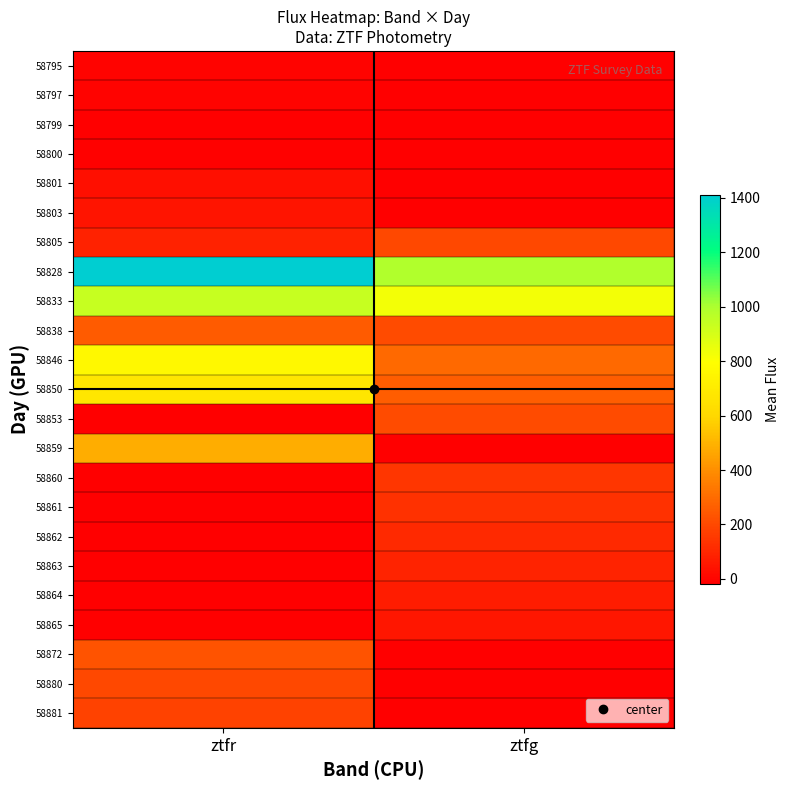

Which label corresponds to the largest value in the chart?

ztfr